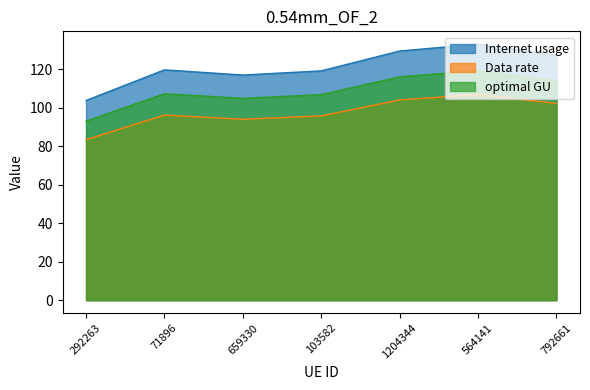

What are all the series names shown in the legend?

Internet usage, Data rate, optimal GU